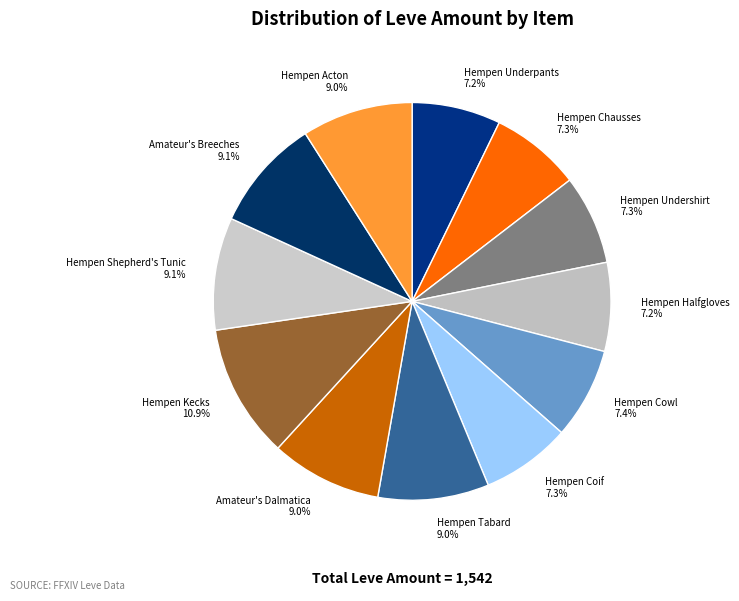

How many segments does this pie chart have?

12